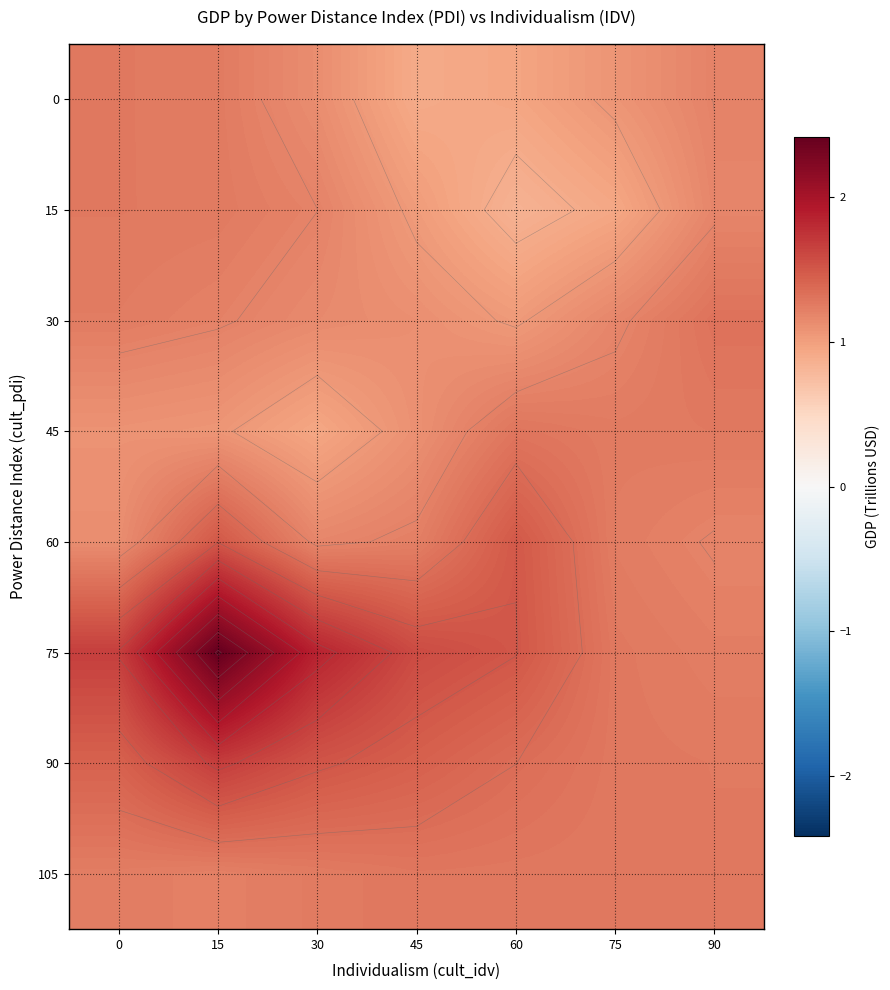

Is it true that 75 equals 1.9 at 30?

True